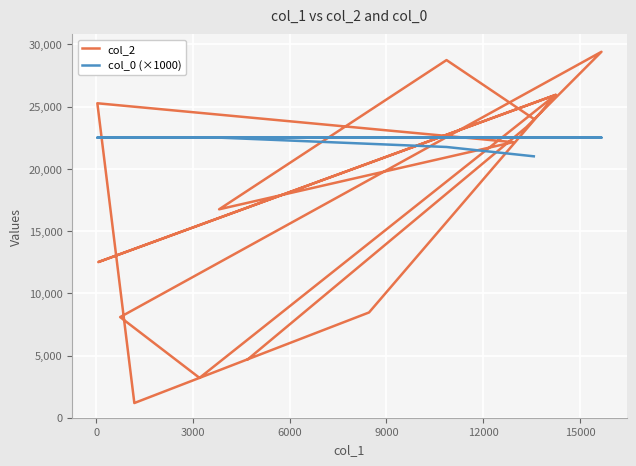

Is it true that col_2 equals 36545 at 9?

False